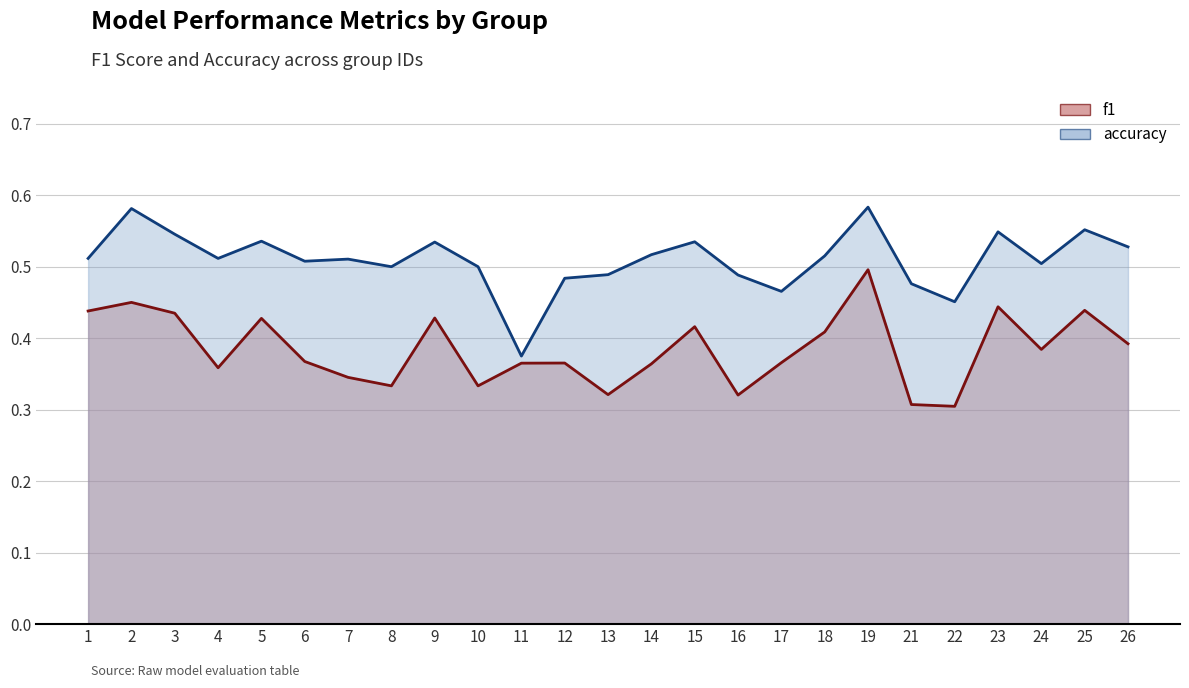

Where is accuracy nearest to the value 0?

11